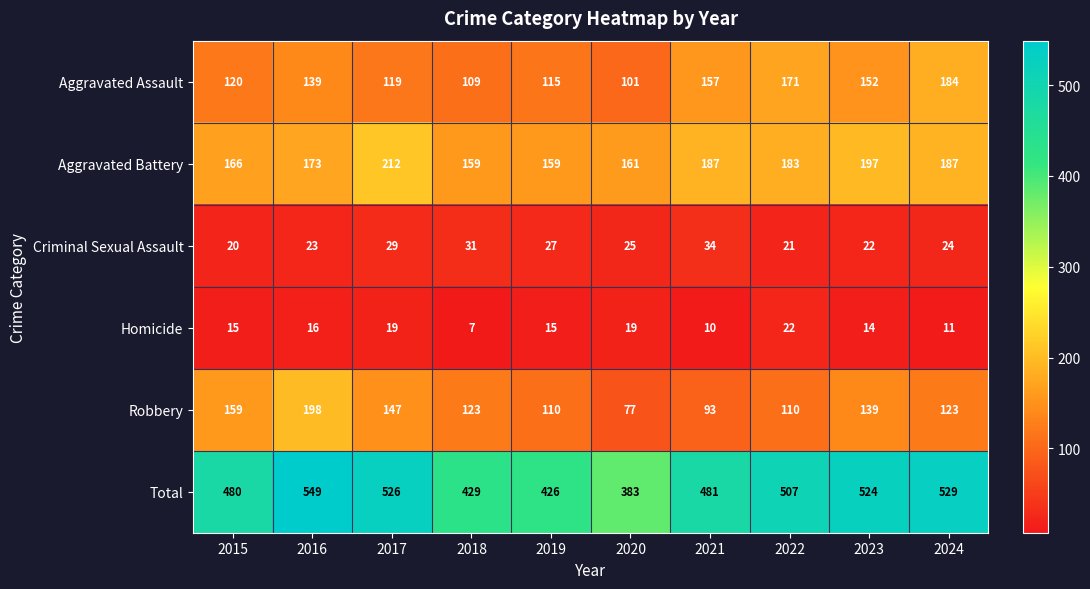

Which series has the widest spread of values?

Total